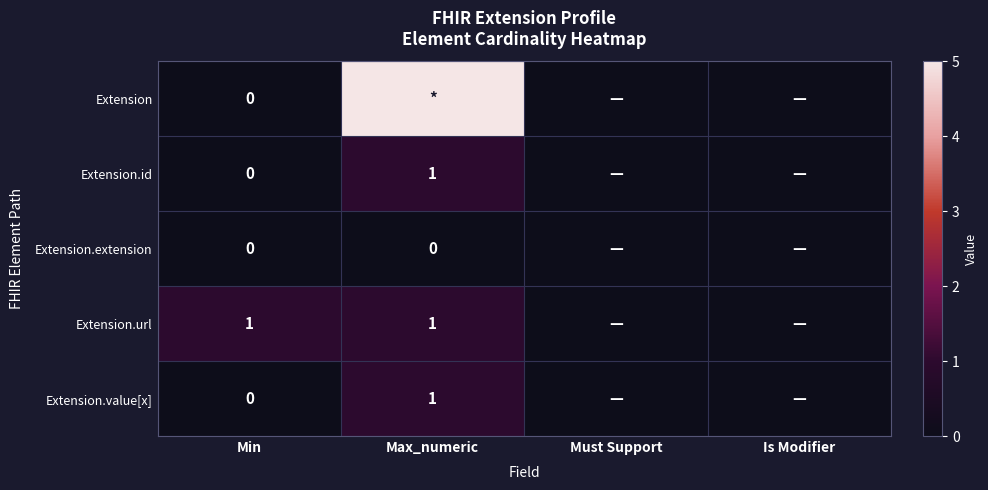

How many series are shown in this chart?

5